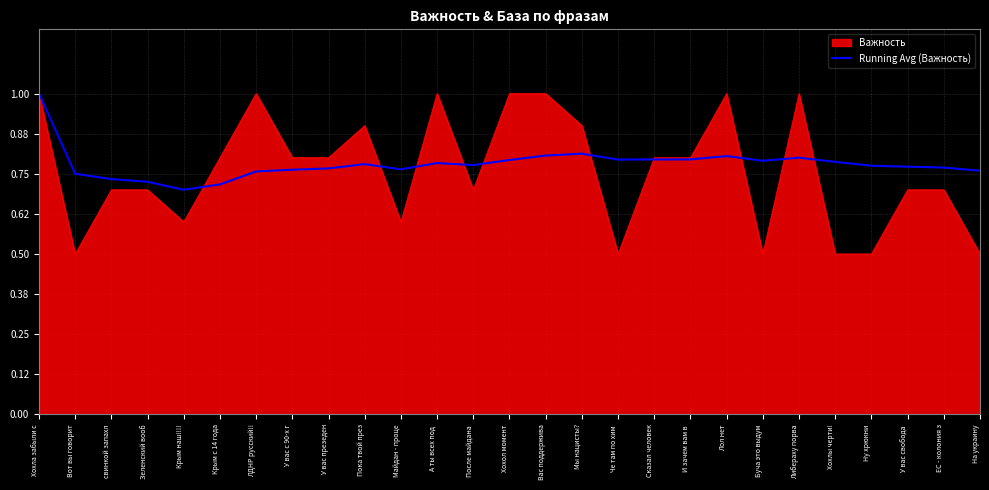

Which series changed the most between Либераху порва and У вас свобода ?

Важность